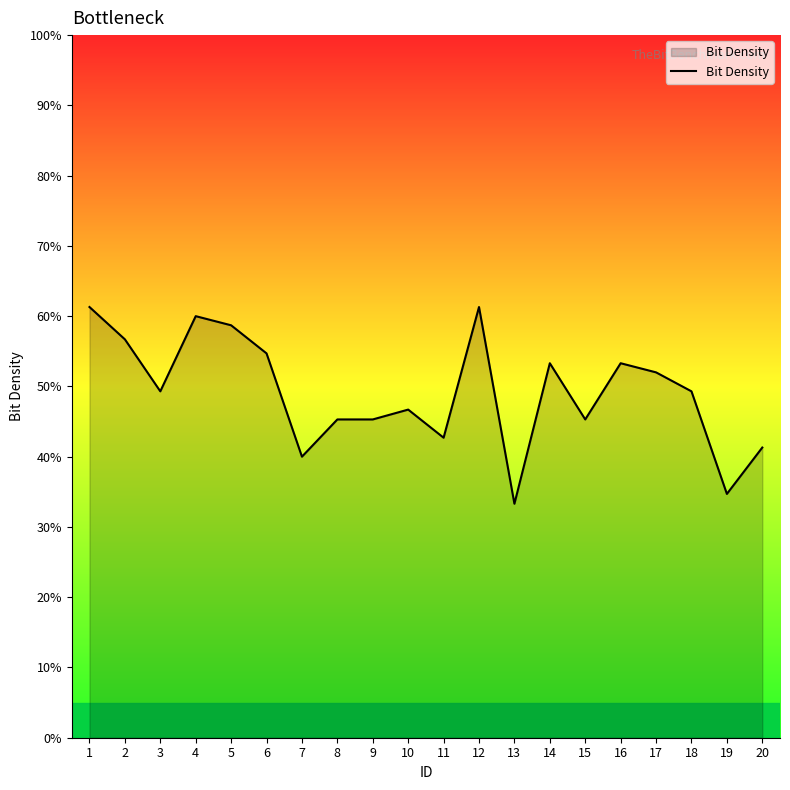

What is the sum of all values?

9.8